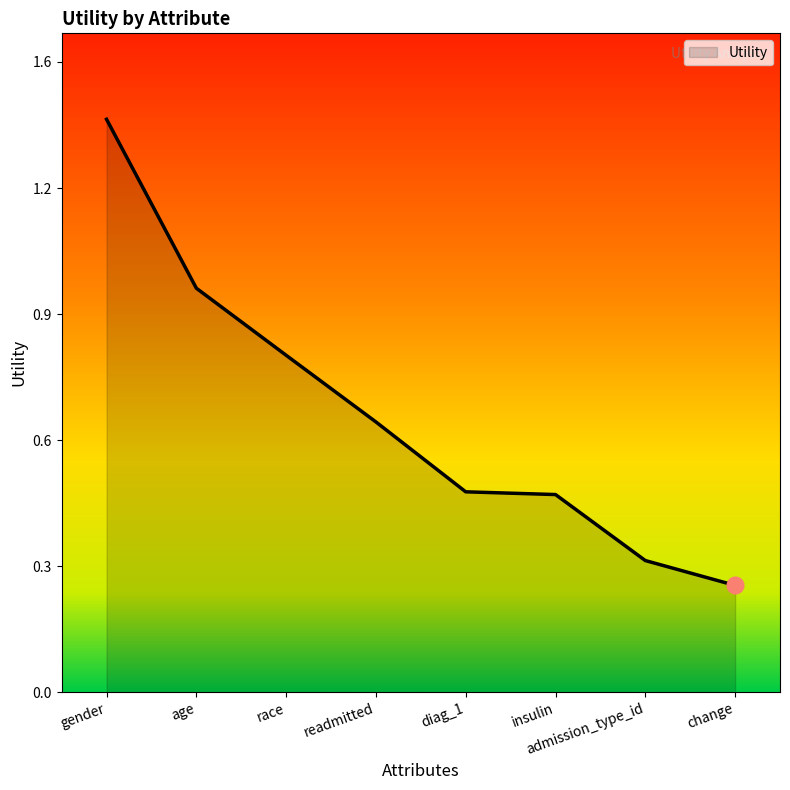

Does the chart display data point markers on the line(s)?

No